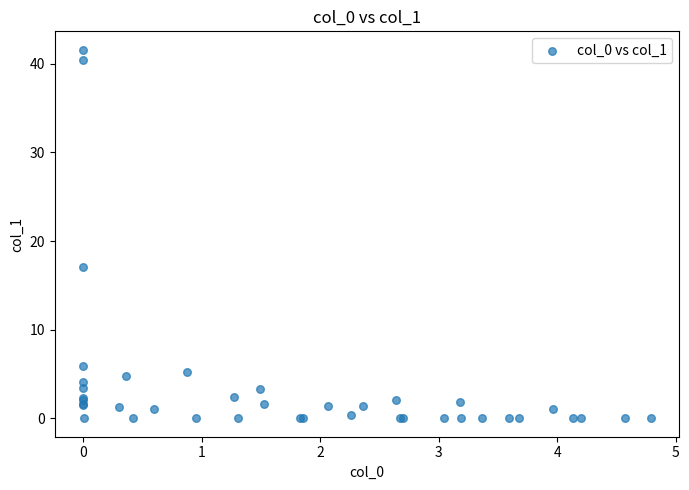

What Y value in the scatter plot is closest to 20?

17.1